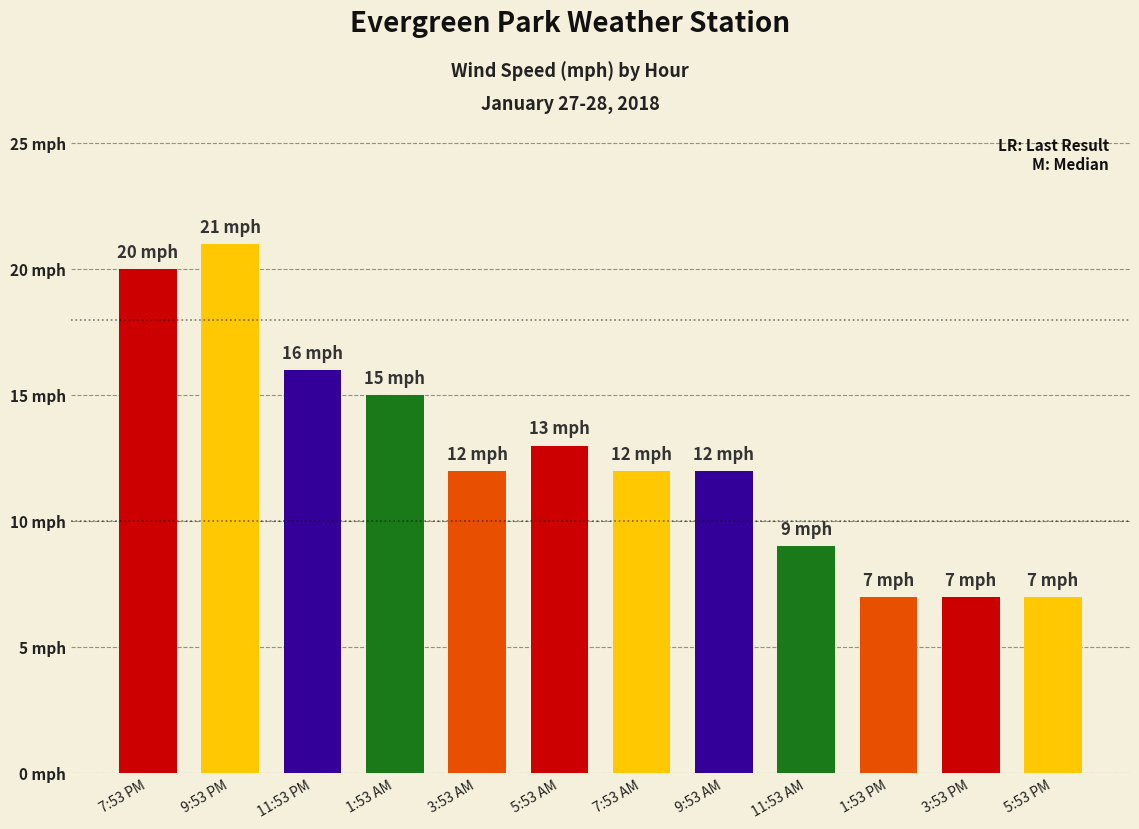

Where does the data first go above 12?

7:53 PM